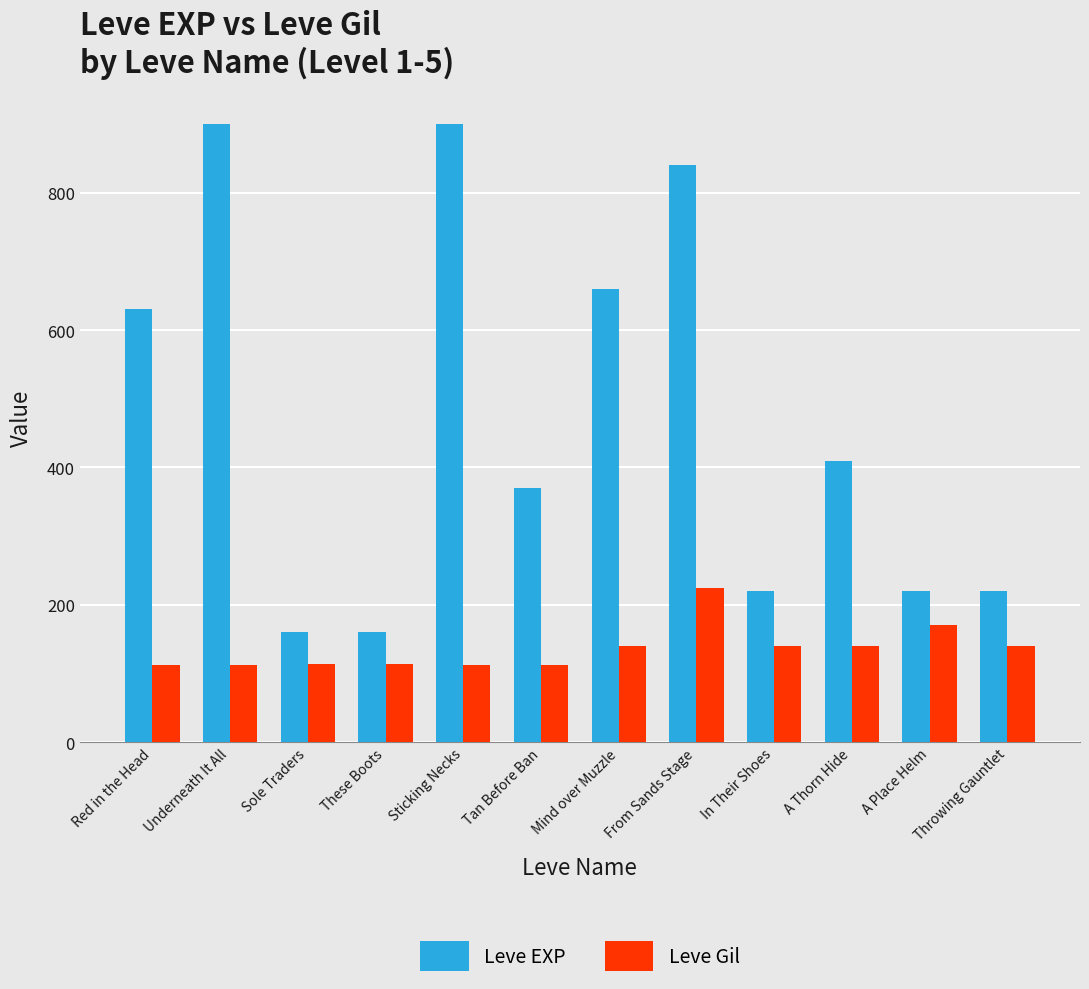

What is the greatest value displayed?

900